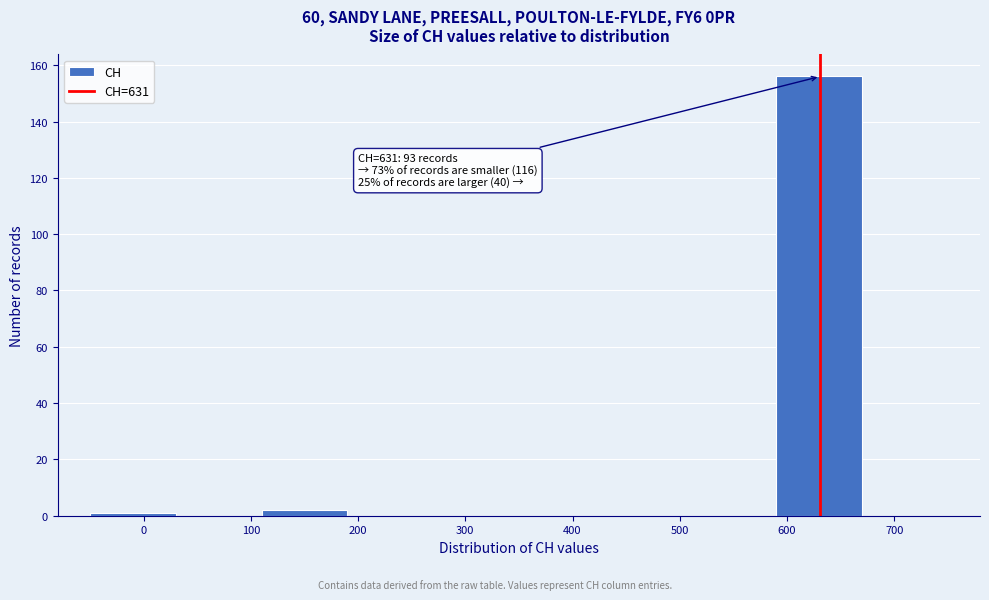

Over which range of the x-axis is the bar tallest?

590 to 670